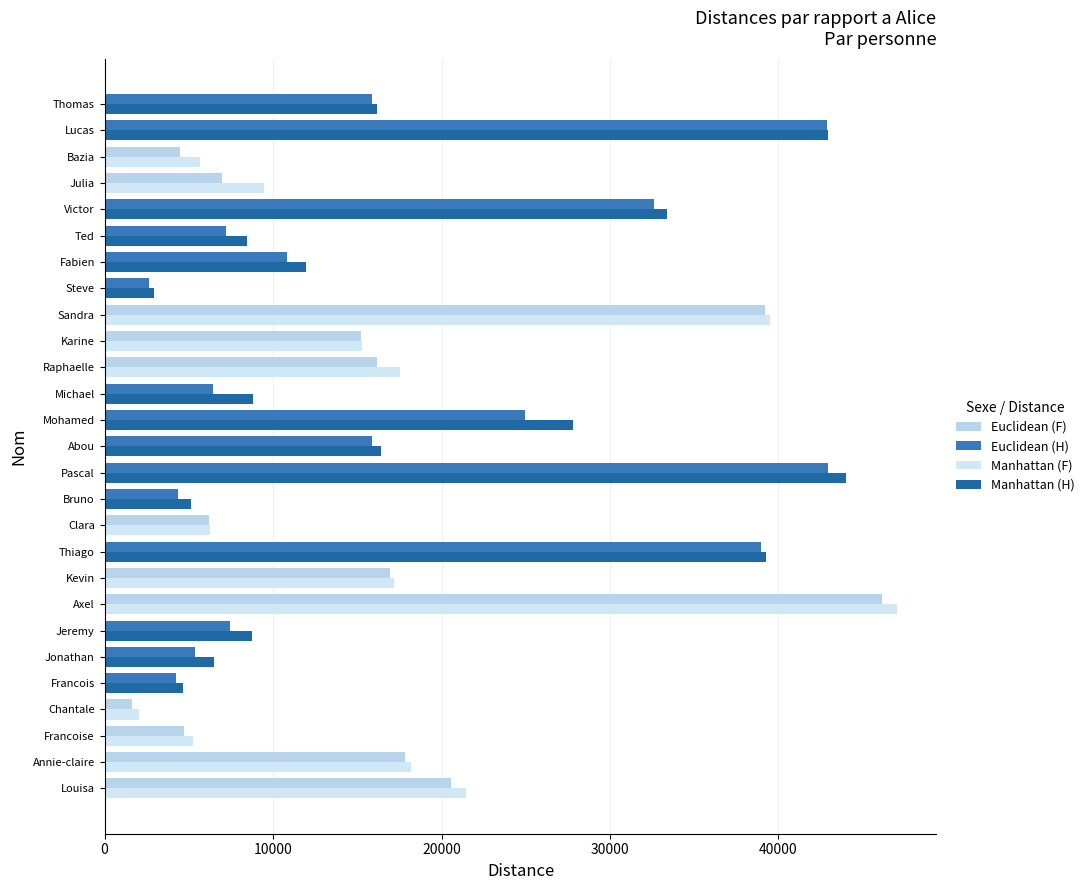

How many data points does each series have?

27